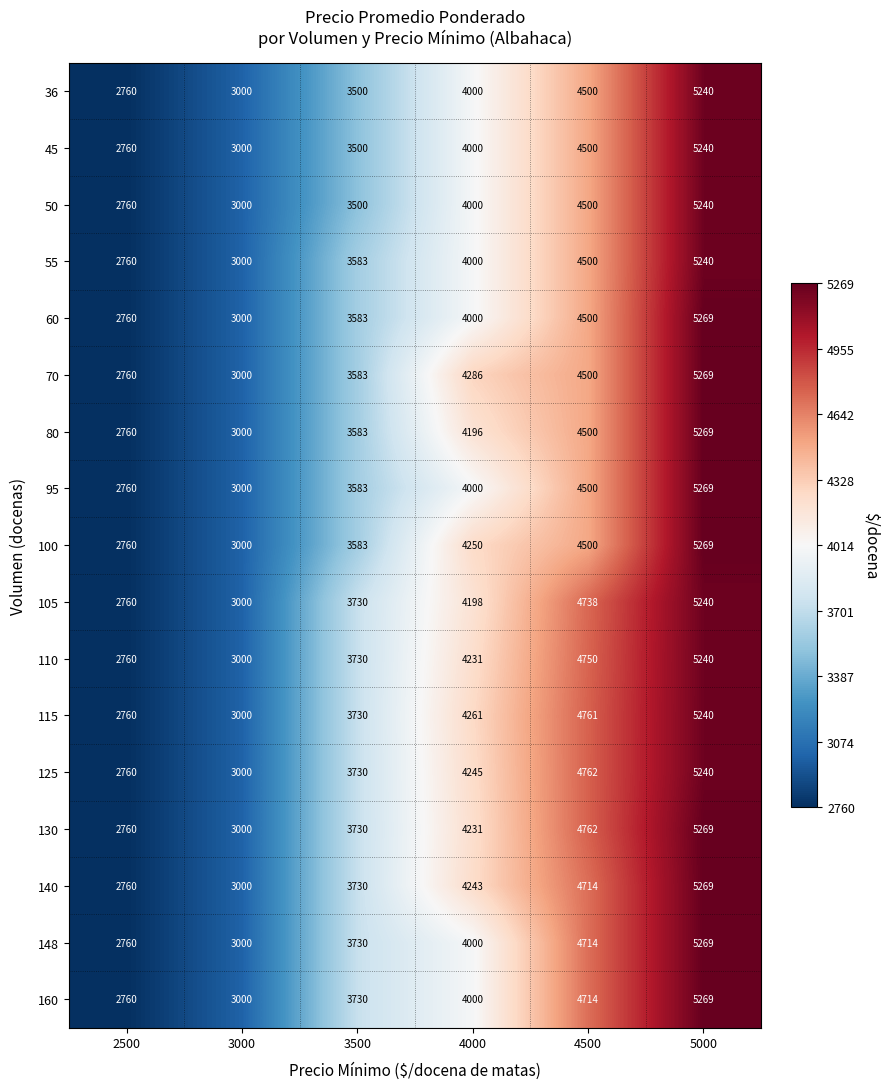

Read the 70 value at 4000, to the nearest 50.

4300